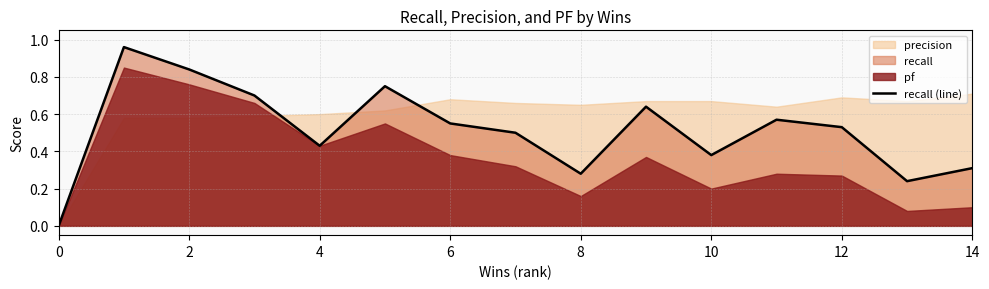

How many interior local valleys (lower than both neighbors) does the data have?

4